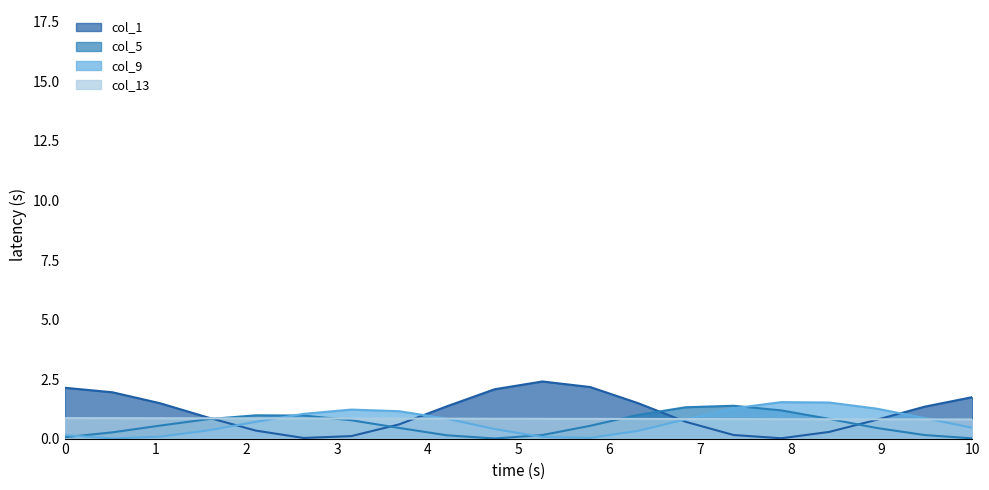

Is it true that col_1 equals 3.0 at 10?

False